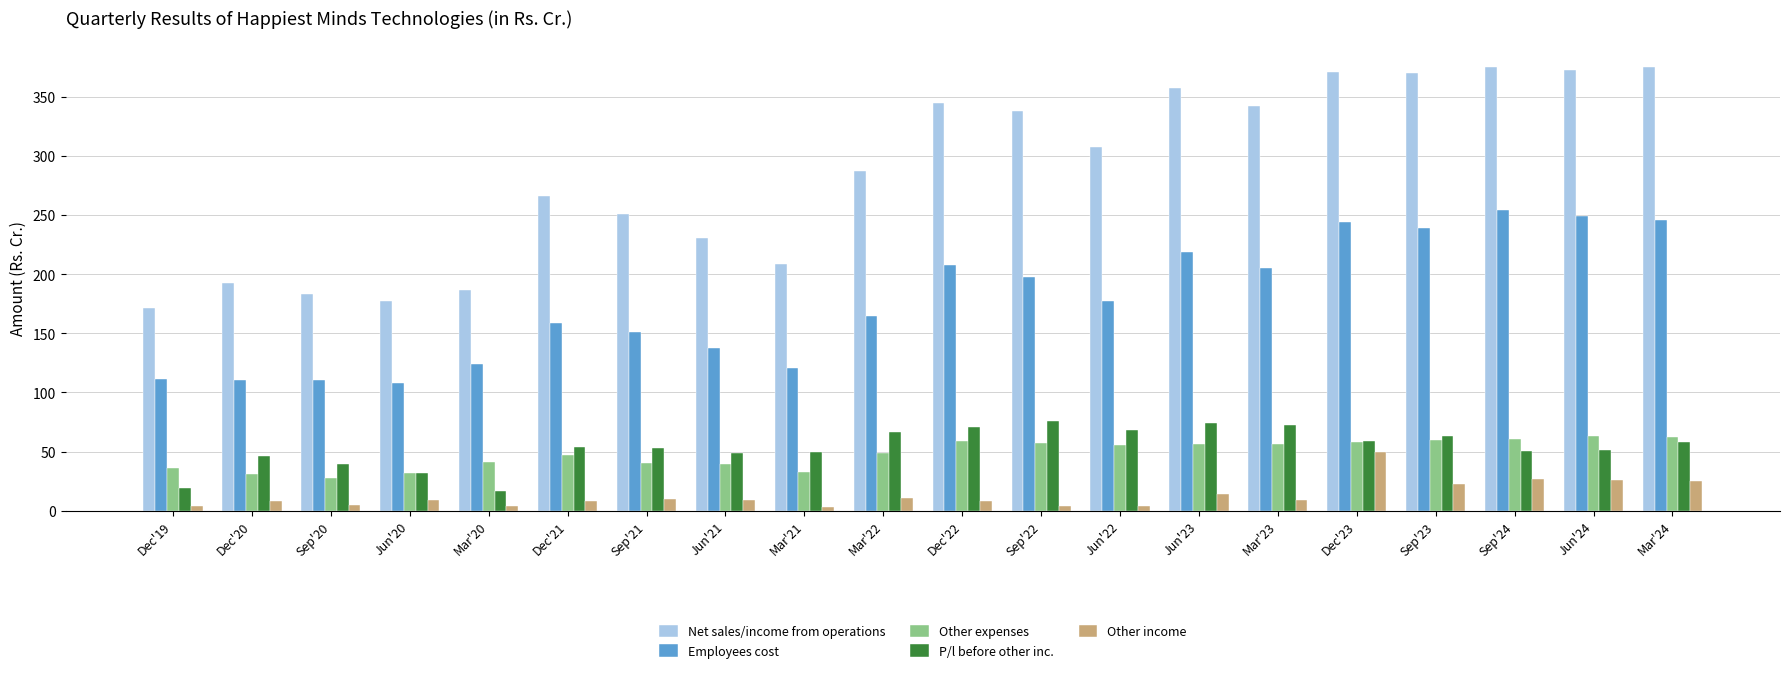

What is the difference between the Other income values at Dec'23 and Mar'21?

46.6